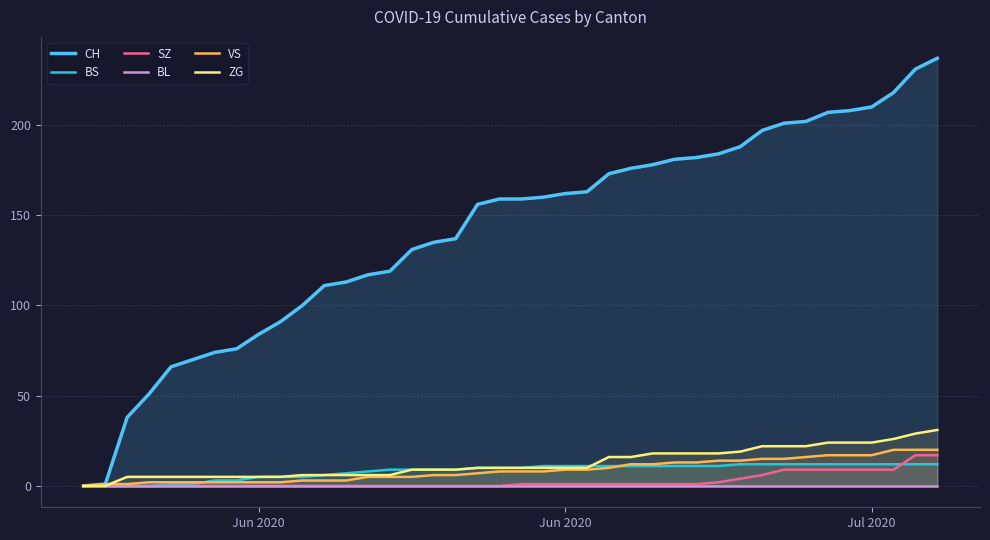

At how many categories does at least one series exceed 68?

35